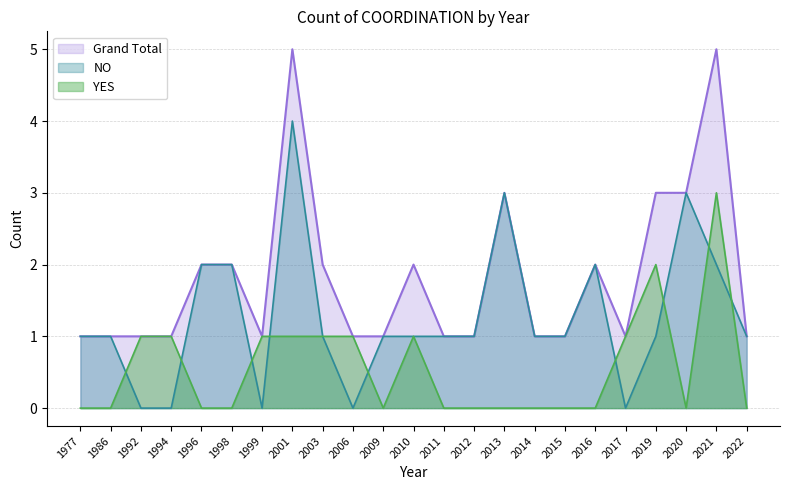

How many interior local valleys does the NO series have?

3